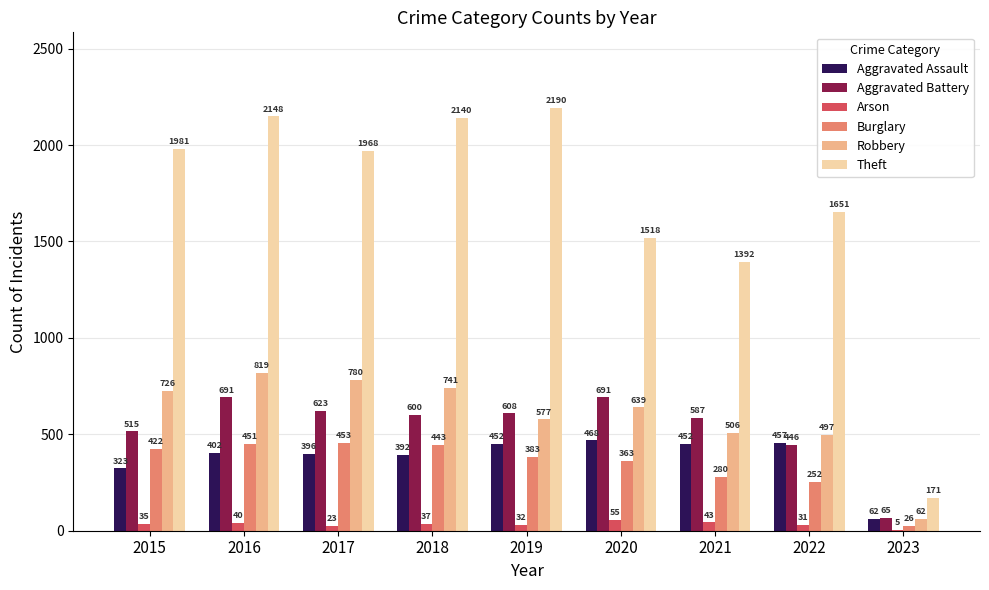

At which label is Aggravated Assault closest to 265?

2015